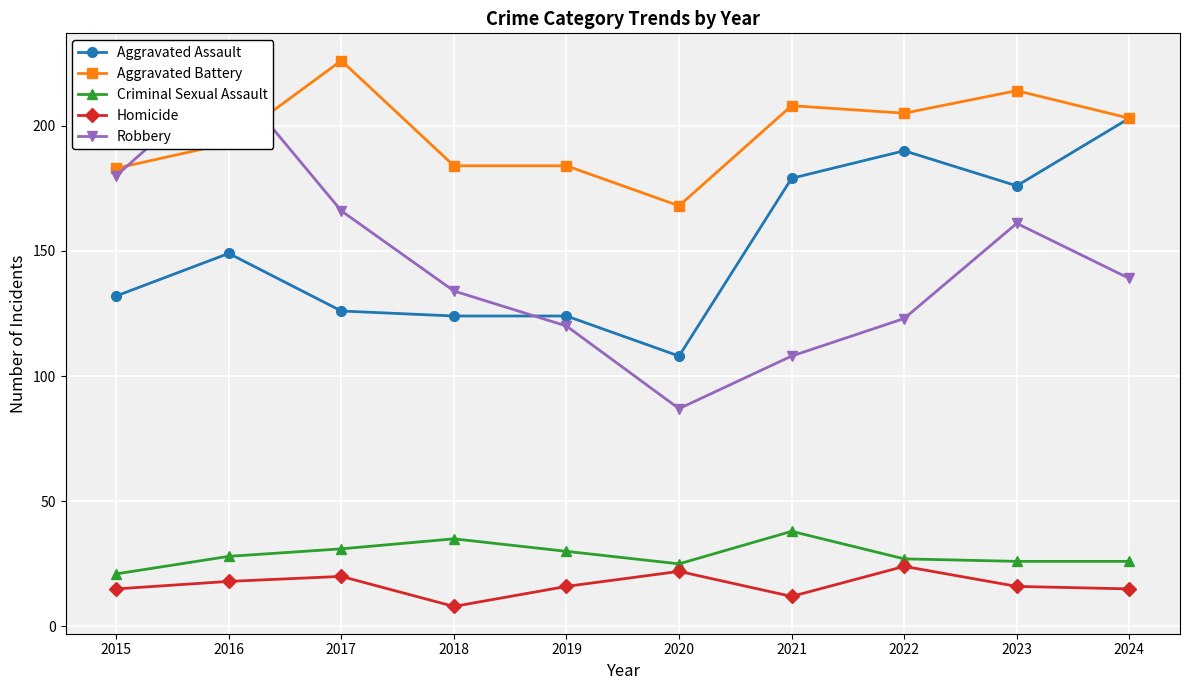

What is the sum of all Homicide values?

166